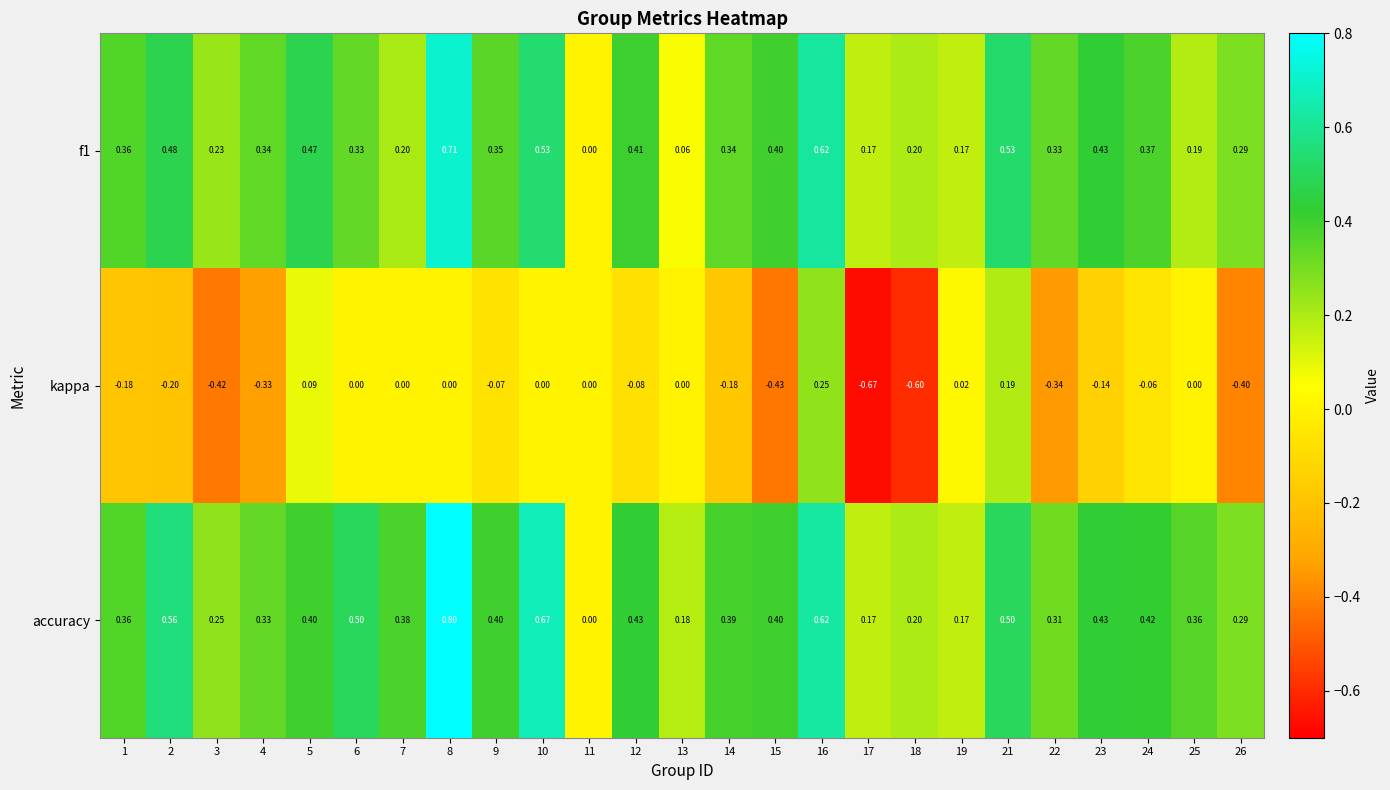

Is the value of accuracy at 17 greater than the value of f1 at 12?

No